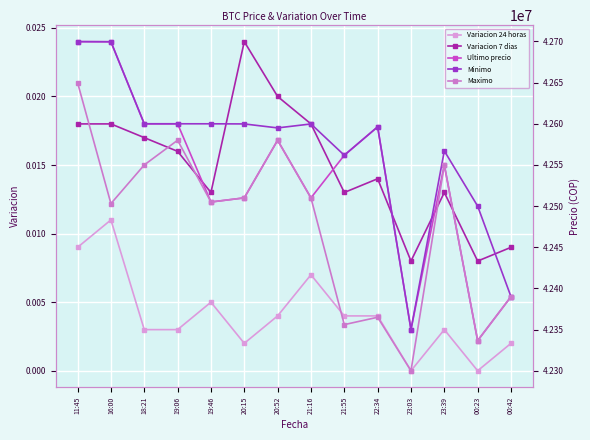

Where is the first local maximum for Variacion 7 dias?

20:15